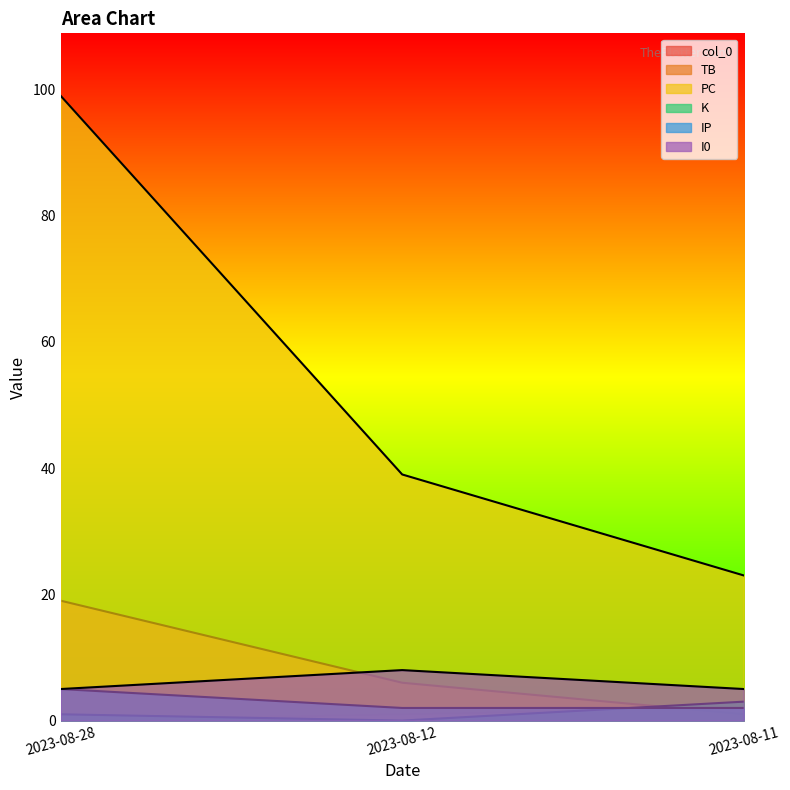

At which label is col_0 closest to 1?

2023-08-12